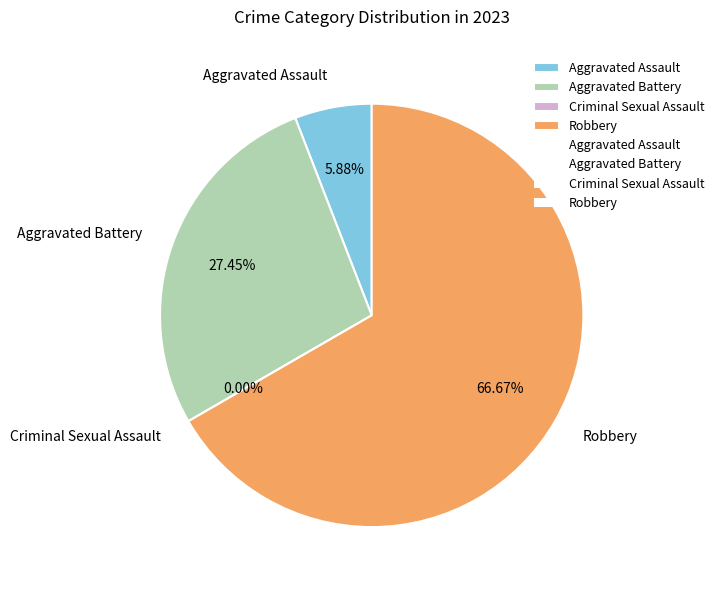

What is the change in value from Aggravated Battery to Criminal Sexual Assault?

-14